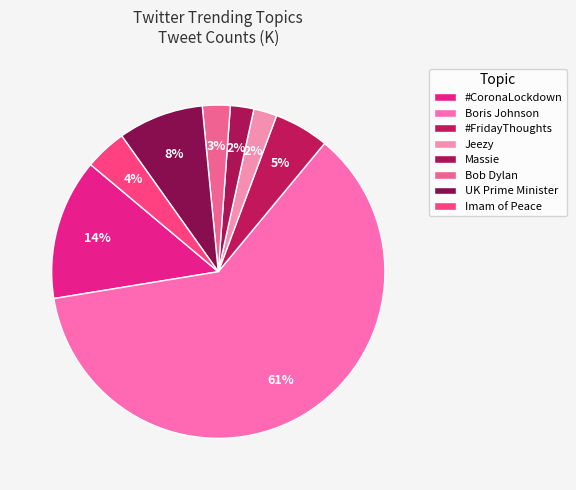

To the nearest percent, what is the difference between the Massie and #FridayThoughts slice percentages?

3%